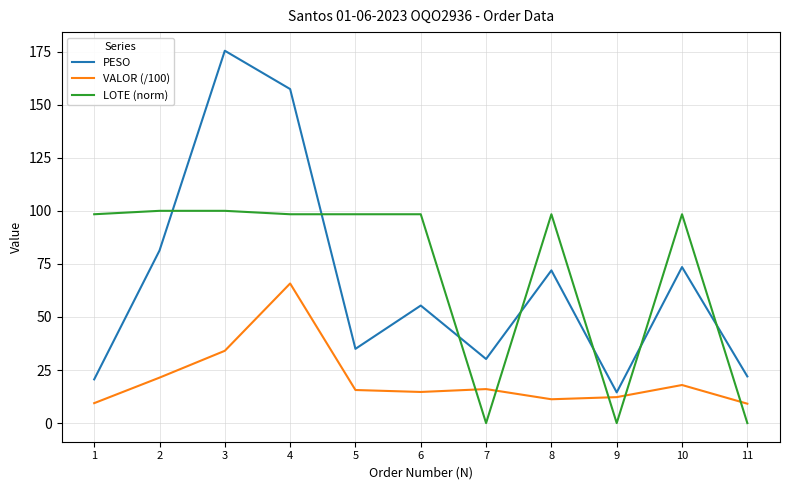

What is the highest value of the LOTE (norm) series?

100.0